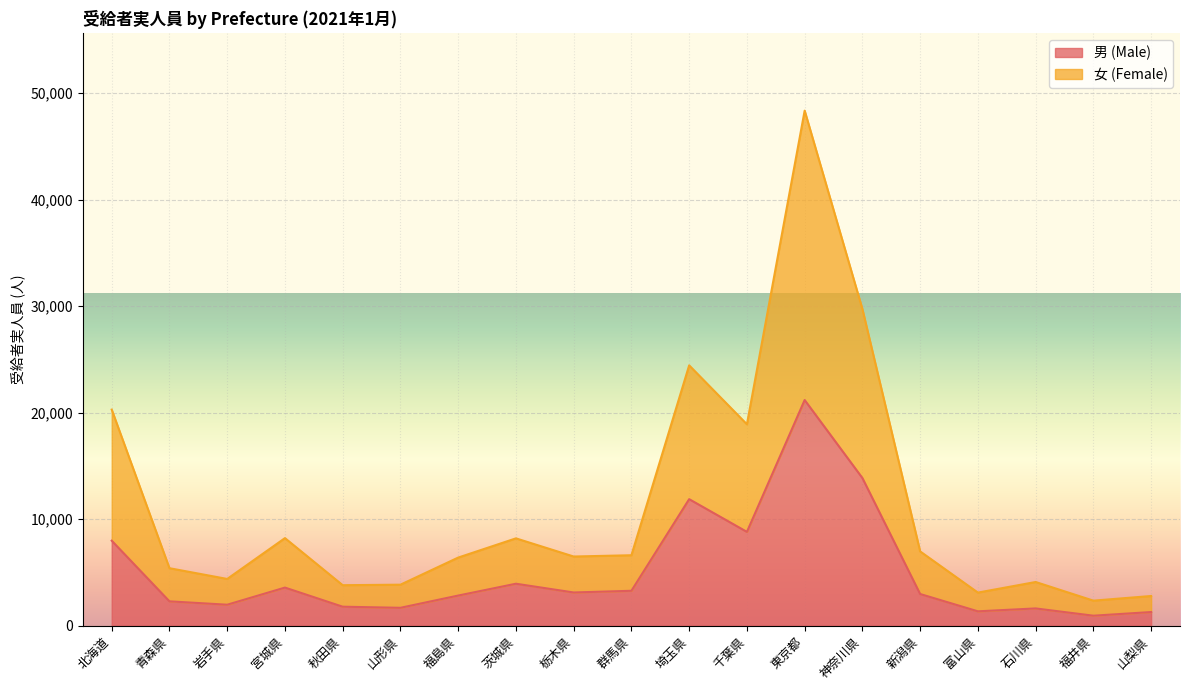

Where is the first local minimum for 男 (Male)?

岩手県